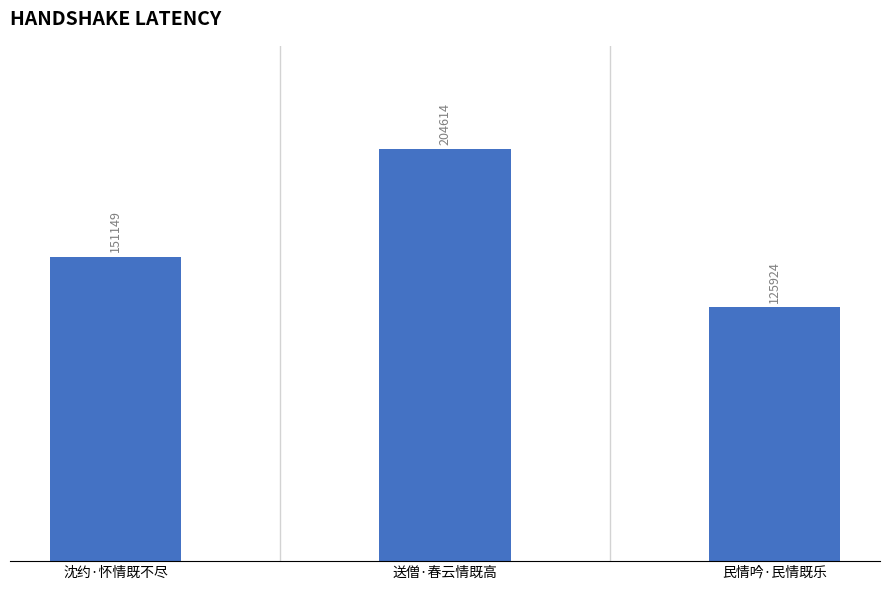

Does the chart contain stacked bars?

No